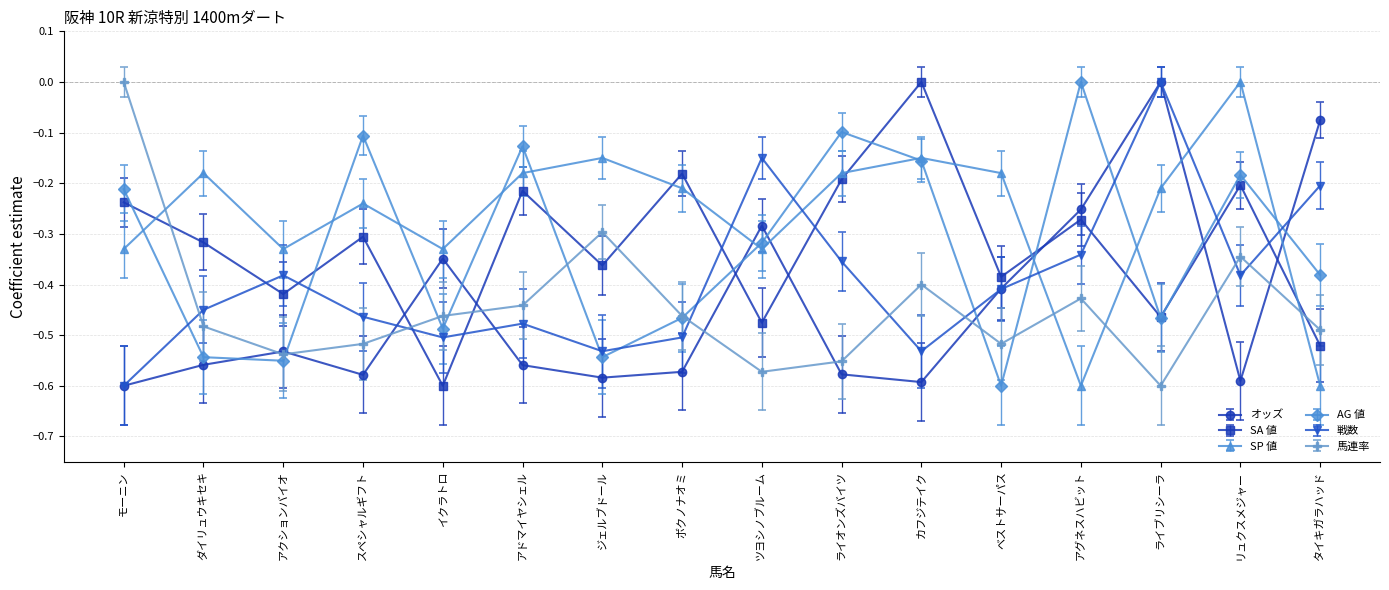

What is the sum of all AG 値 values?

-5.2